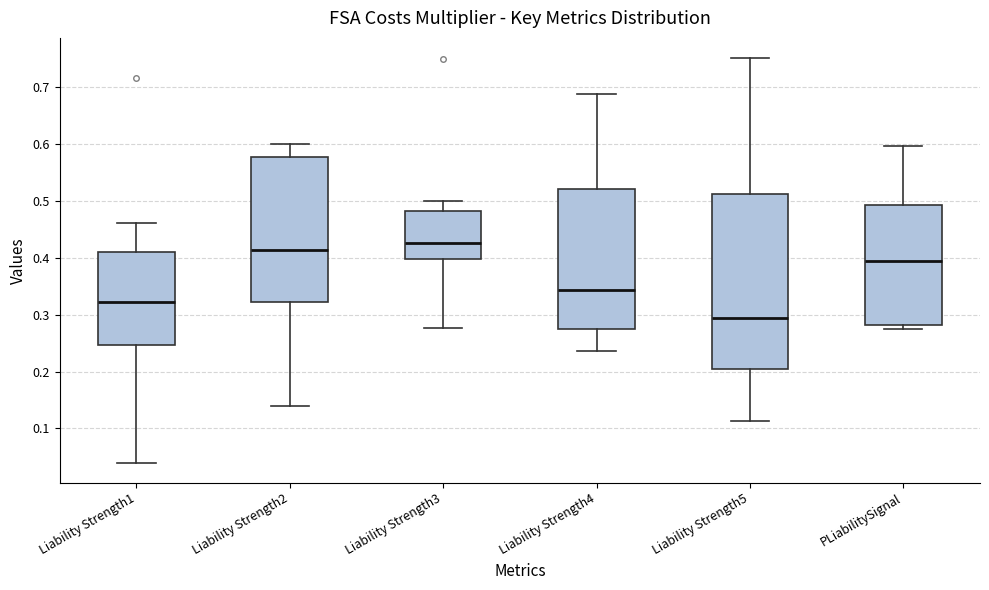

Which box's median line is the highest?

Liability Strength3